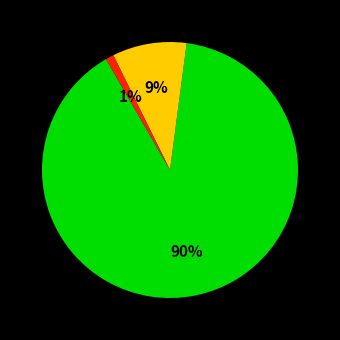

To the nearest percent, what is the difference between the largest and smallest slice percentages?

89%